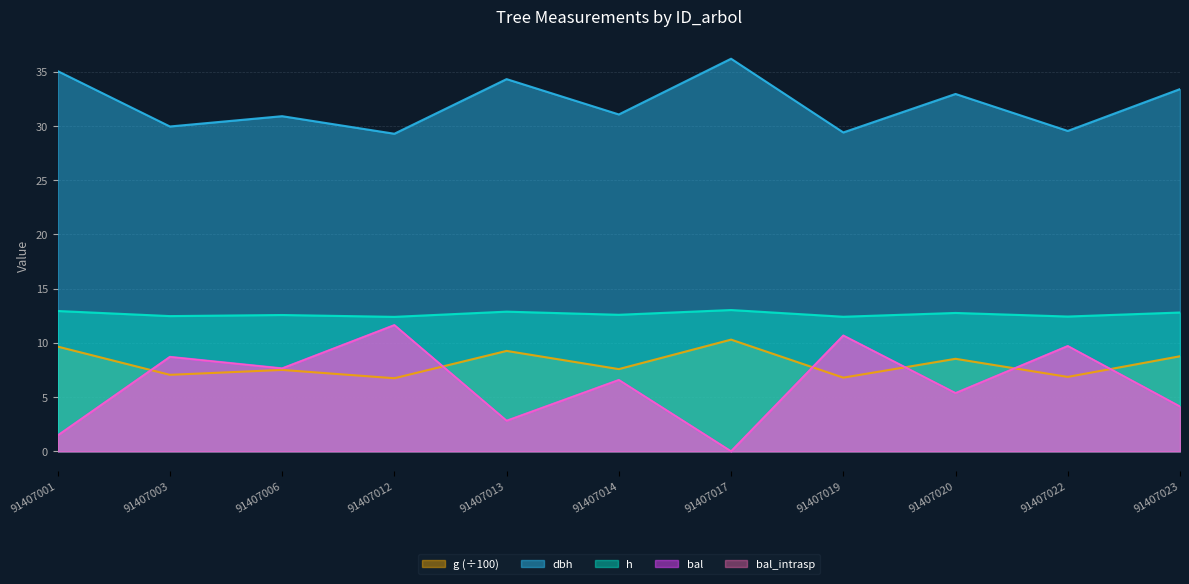

What is the value of the bal_intrasp point at the 11th from the left?

4.1